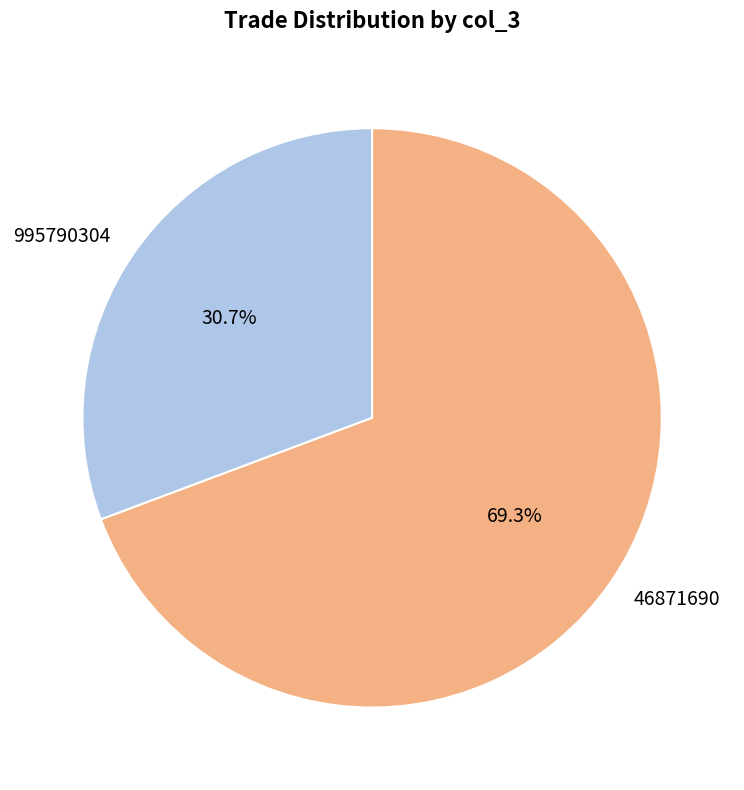

Which category has the biggest portion of the pie?

46871690